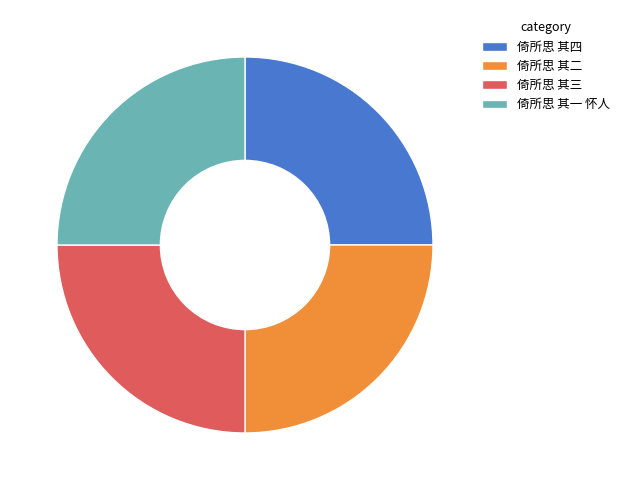

How many slices are in this pie chart?

4